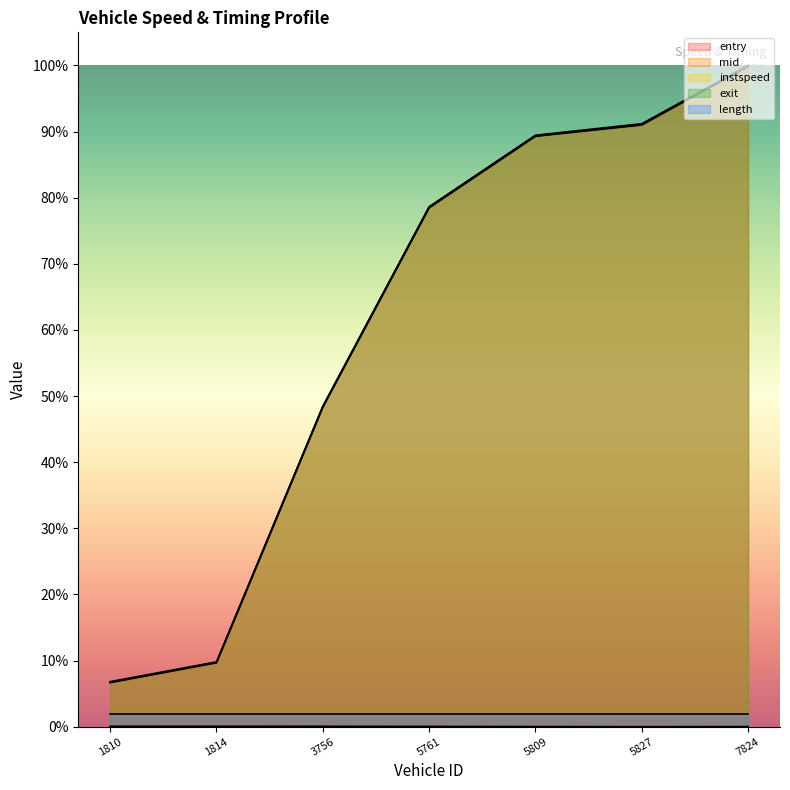

Is the value of entry at 5761 greater than the value of exit at 5809?

No